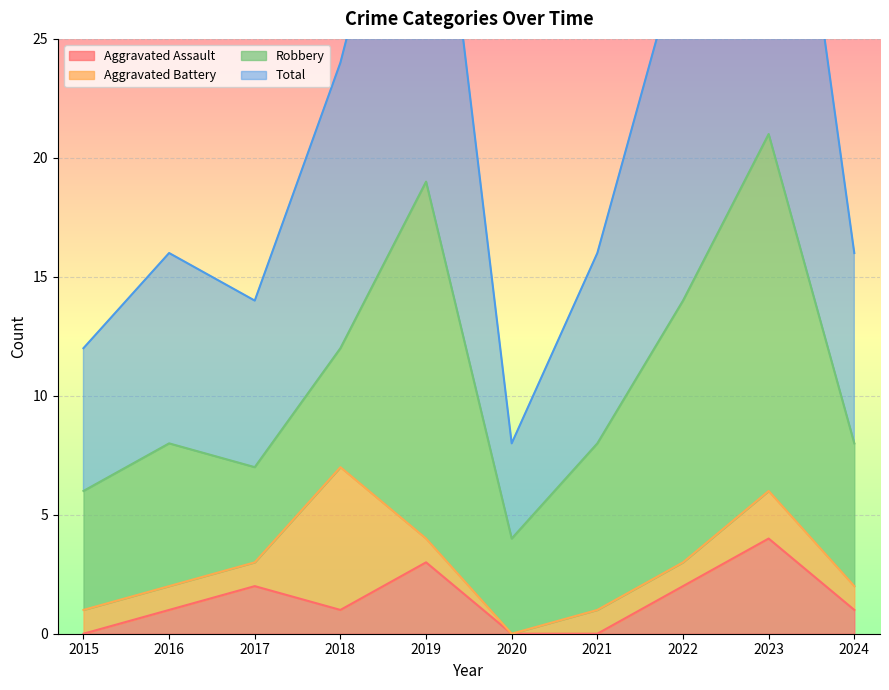

In Aggravated Assault, how many points are lower than both neighbors (excluding endpoints)?

1